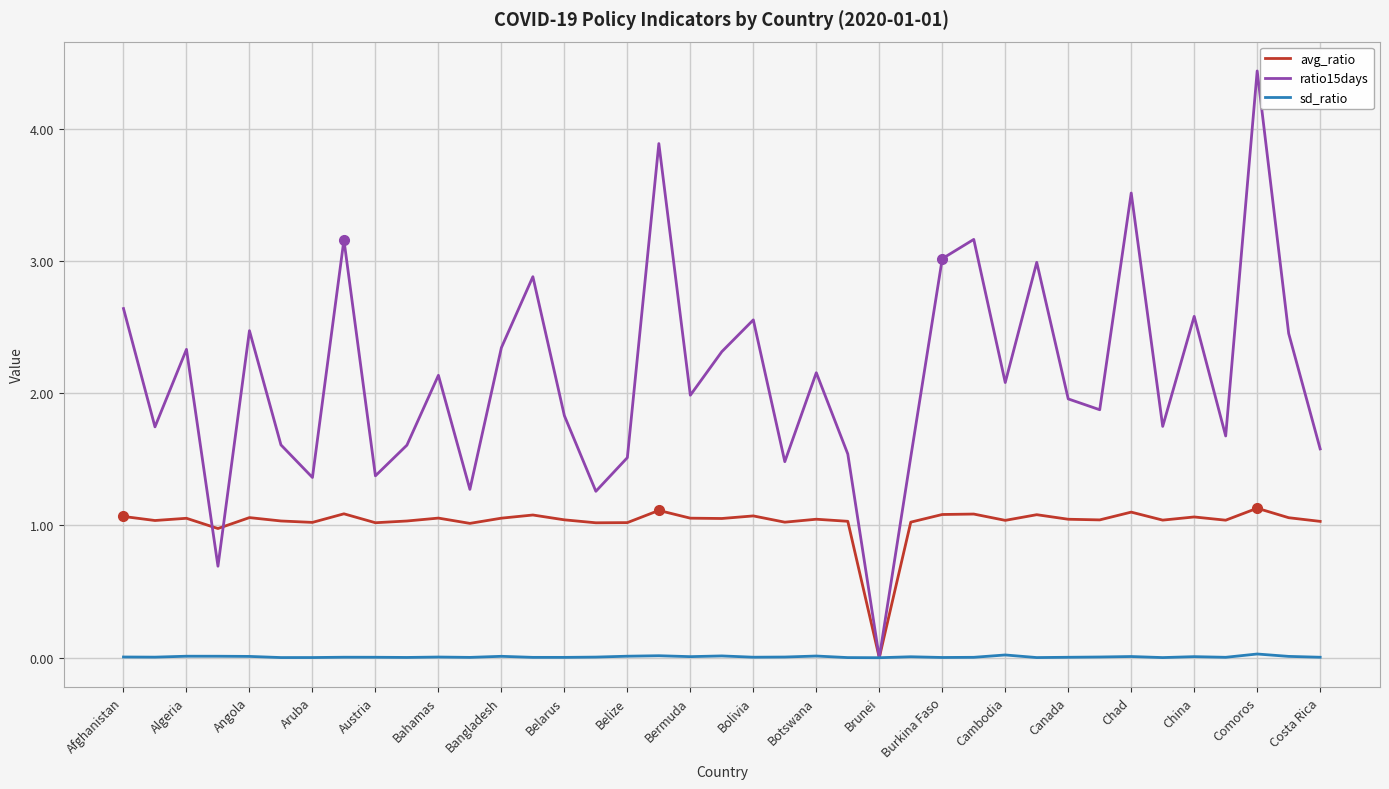

Which series has the widest spread of values?

ratio15days